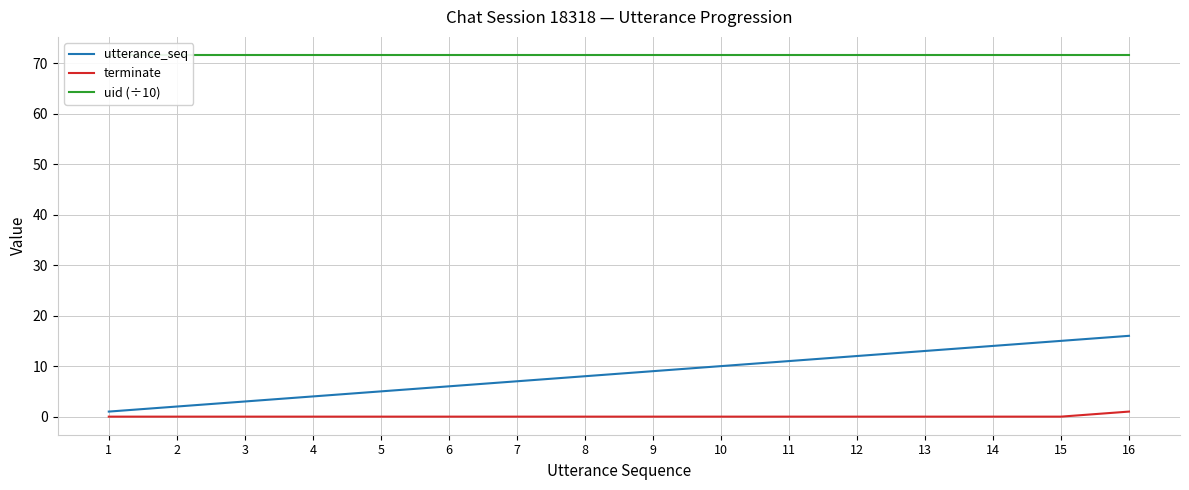

The value of utterance_seq at 16 is 5.1. True or false?

False